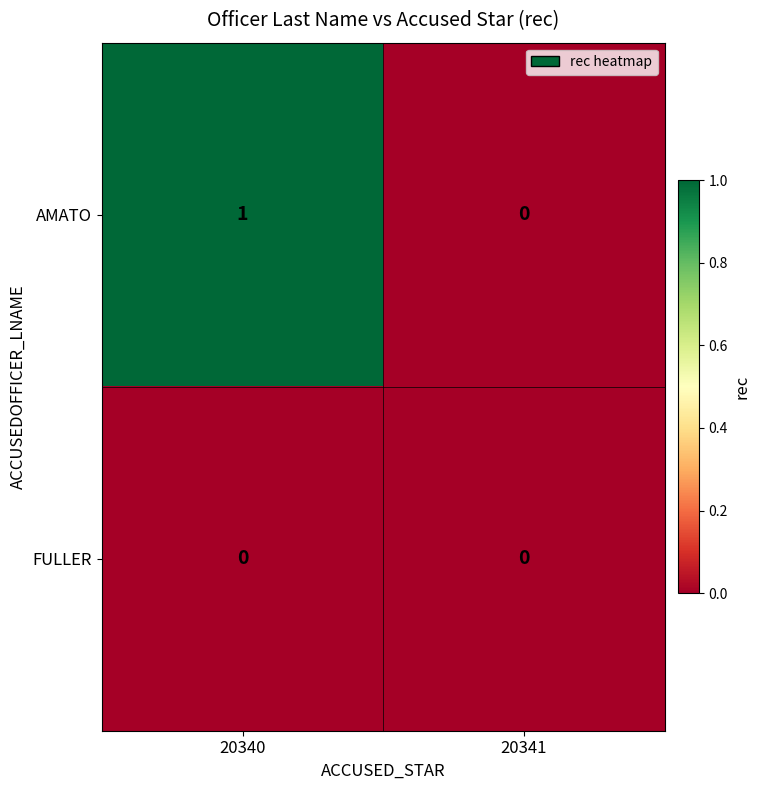

List the series in order of their overall mean, highest first.

AMATO, FULLER